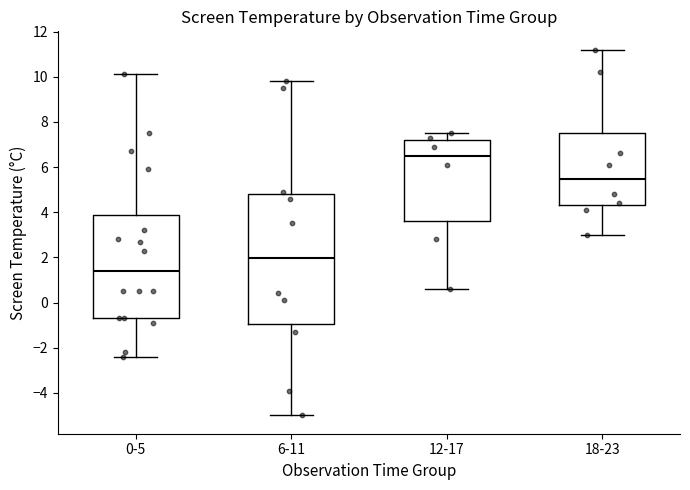

Reading left to right, read every box against the y-axis: the position of its median line, the range the box covers, and the ends of its whiskers. The values are not printed on the chart, so give them approximately, as read against the axis.

0-5: median 1.4, box -0.6 to 3.8, whiskers -2.4 to 10.2
6-11: median 2.0, box -1.0 to 4.8, whiskers -5.0 to 9.8
12-17: median 6.6, box 3.6 to 7.2, whiskers 0.6 to 7.6
18-23: median 5.4, box 4.4 to 7.6, whiskers 3.0 to 11.2